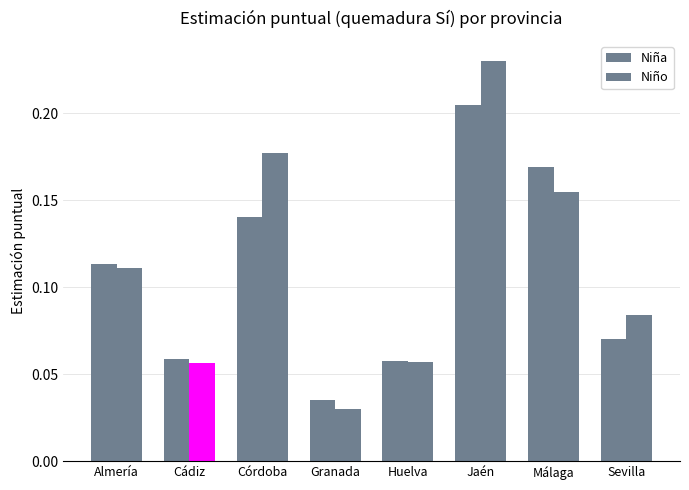

What is the average value of the Niña series?

0.1